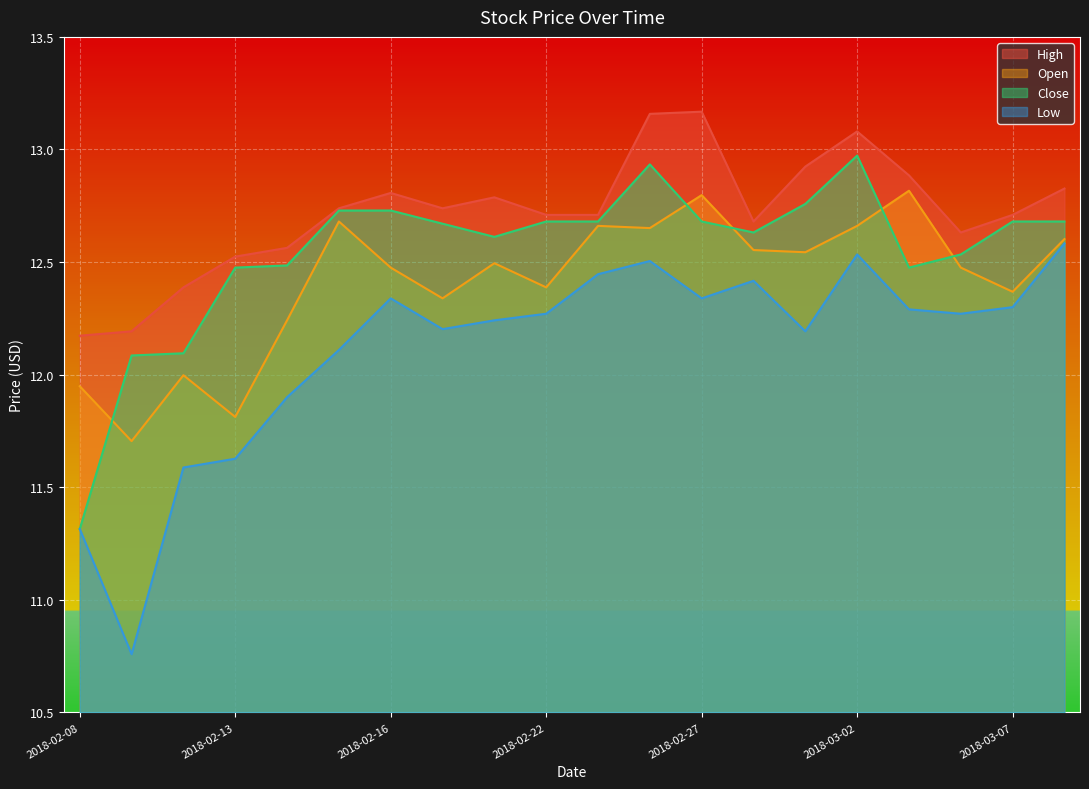

What is the highest value of the High series?

13.2